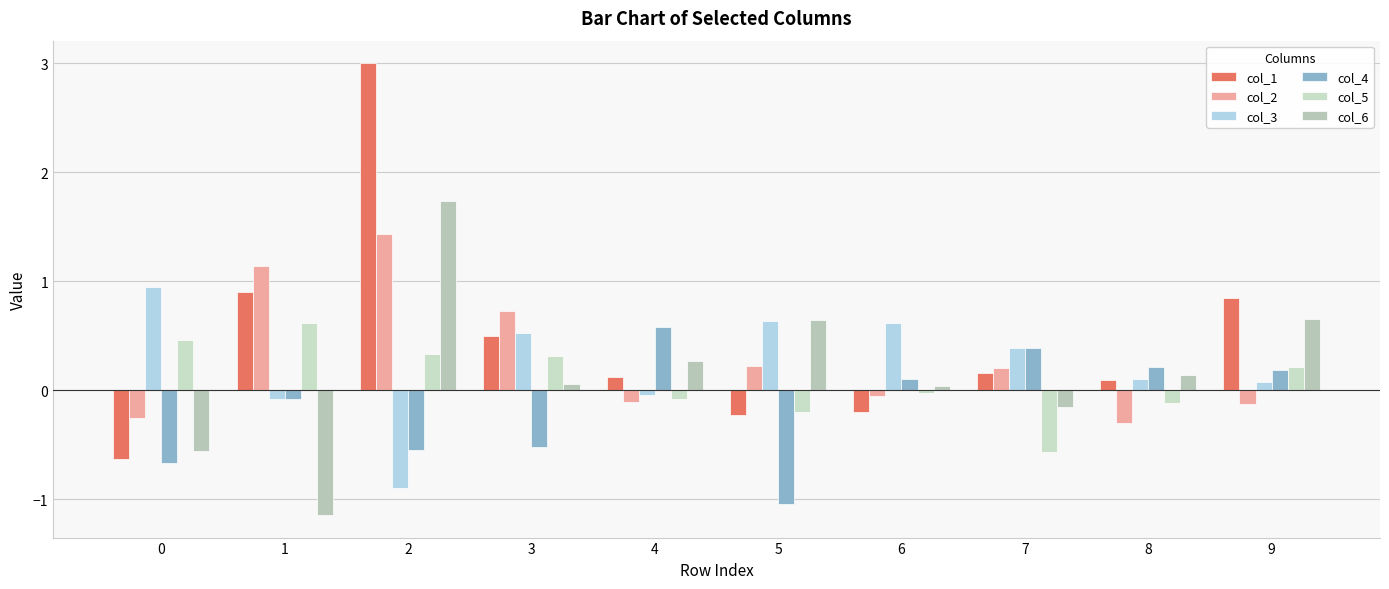

How many positive values does the col_6 series have?

7